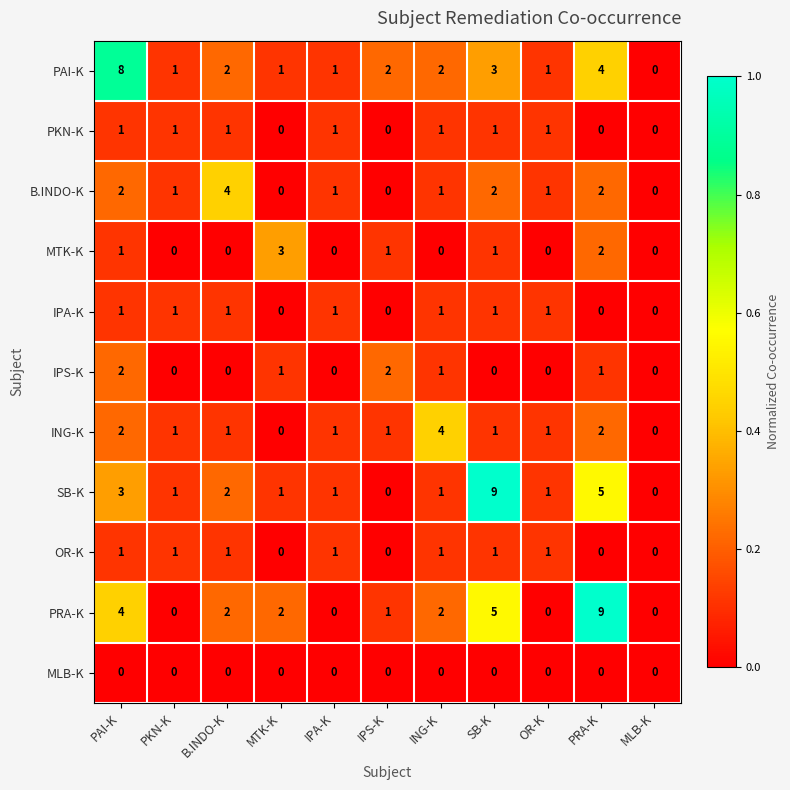

What is the maximum value shown in the chart?

9